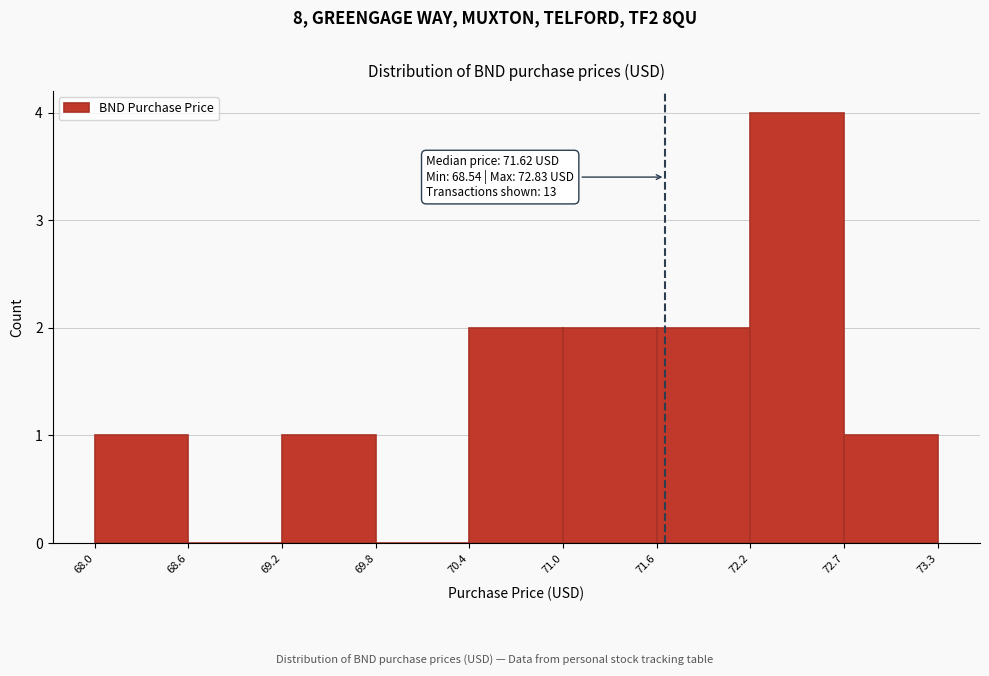

Which range on the x-axis has the tallest bar?

72.2 to 72.7